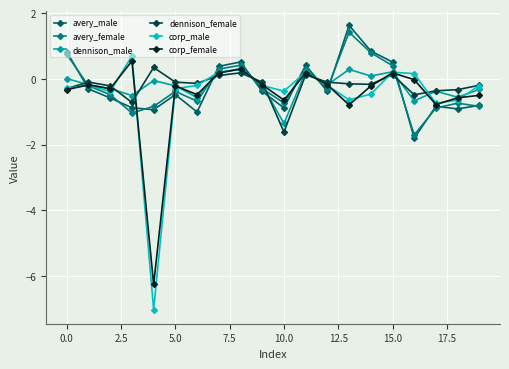

What is the minimum value for dennison_male?

-1.4